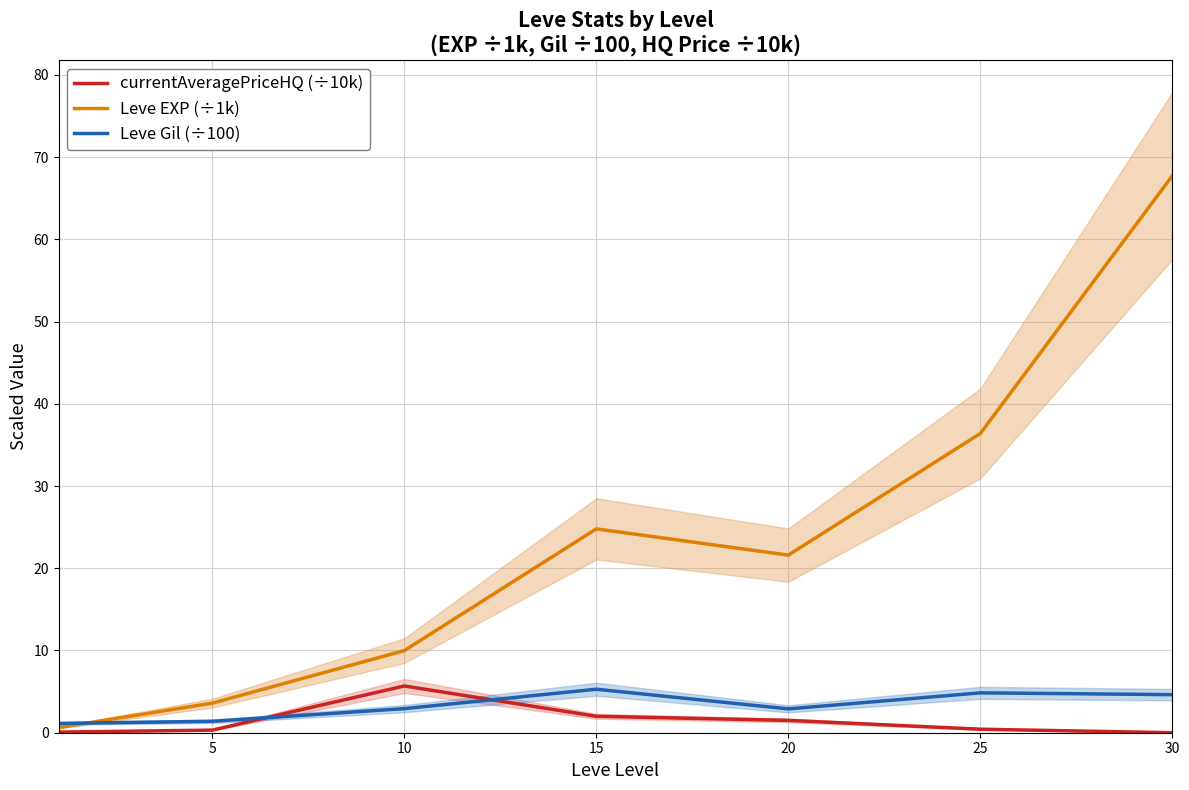

How many lines are shown in the chart?

3